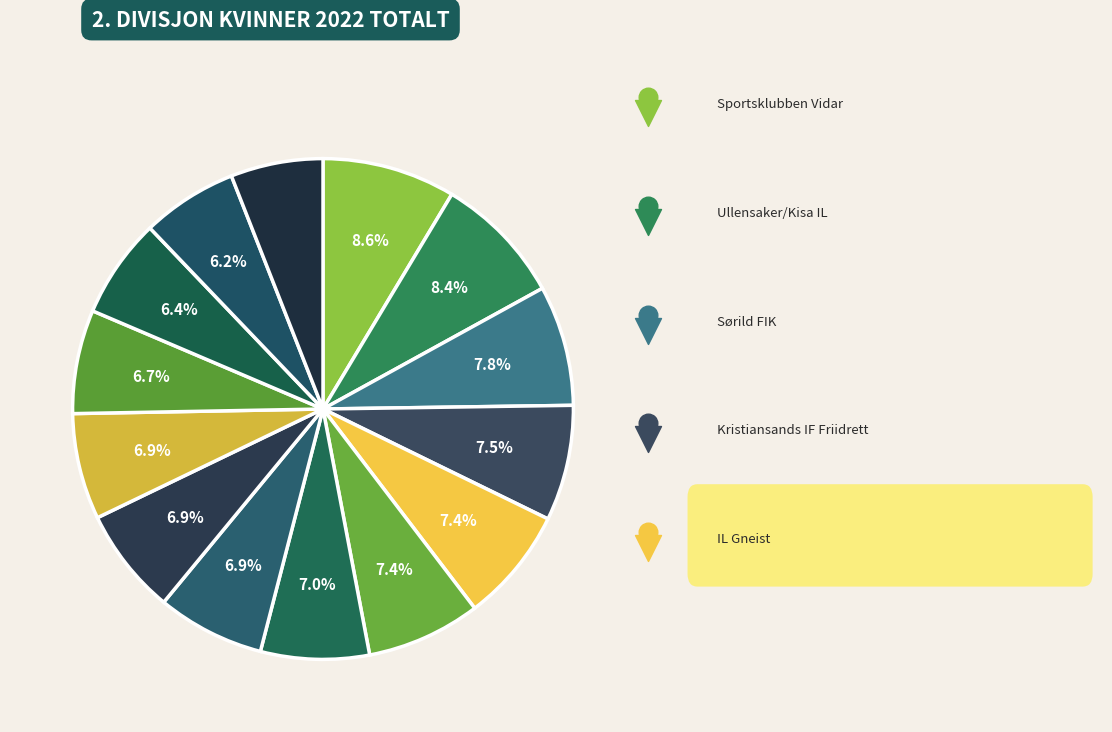

What portion of the pie excludes Bergens Turnforening?

93.1%